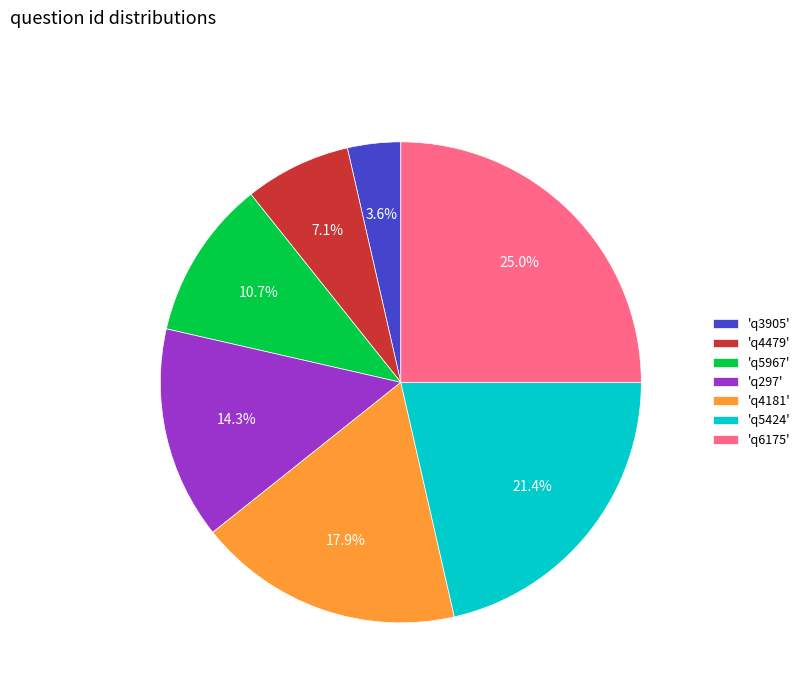

Which category has the biggest portion of the pie?

'q6175'